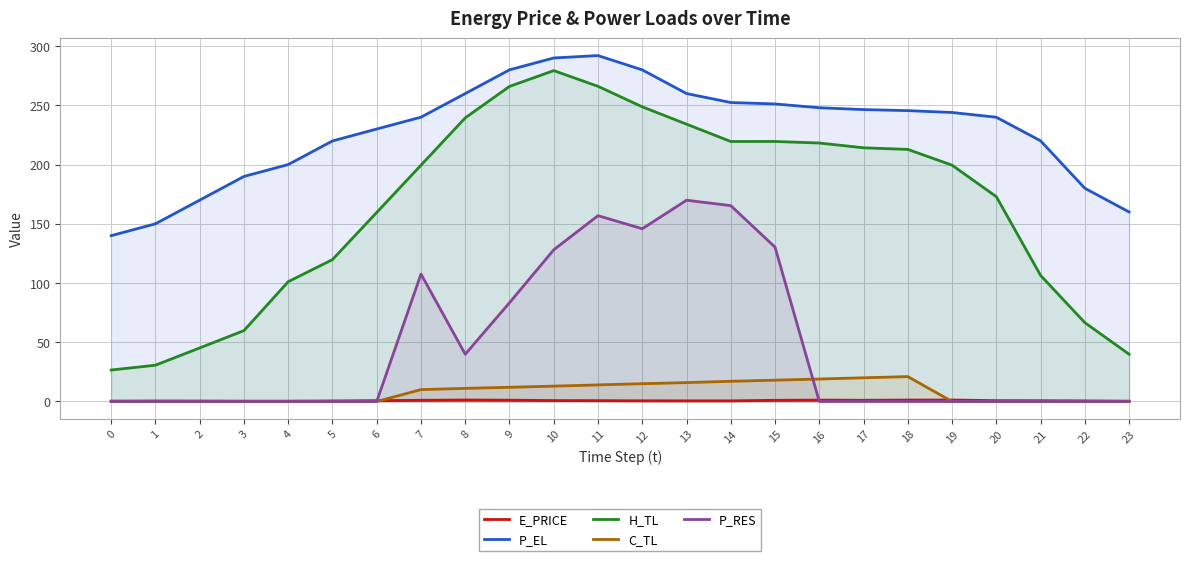

How many interior local peaks does the P_EL series have?

1